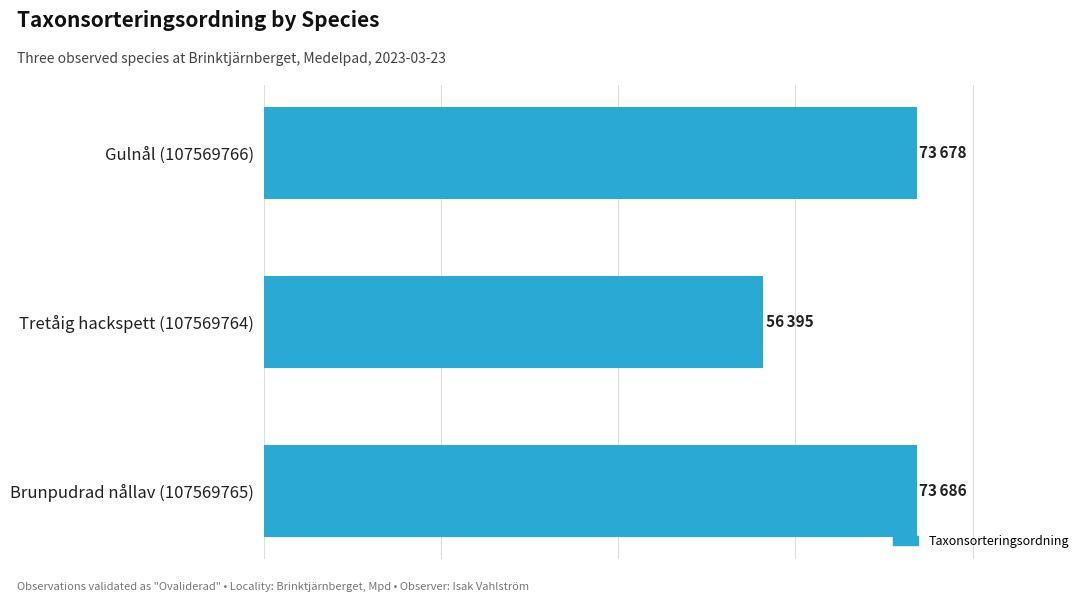

At which label does the data first exceed 73678?

Brunpudrad nållav (107569765)